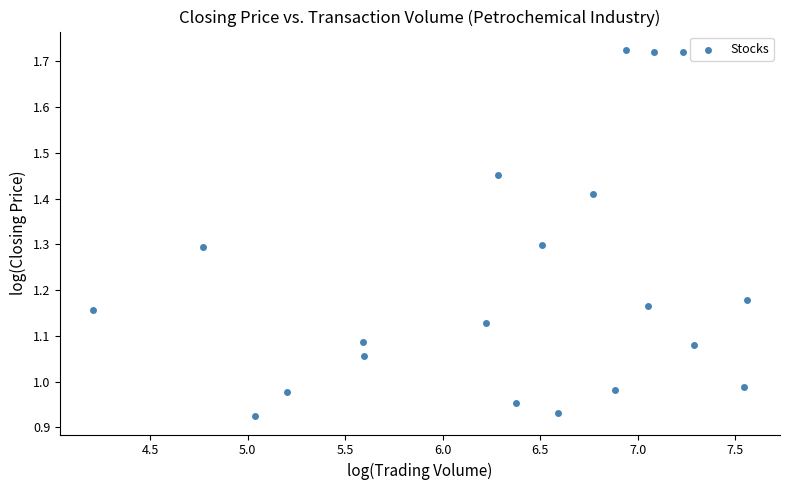

What is the range of Y values (max minus min)?

0.8